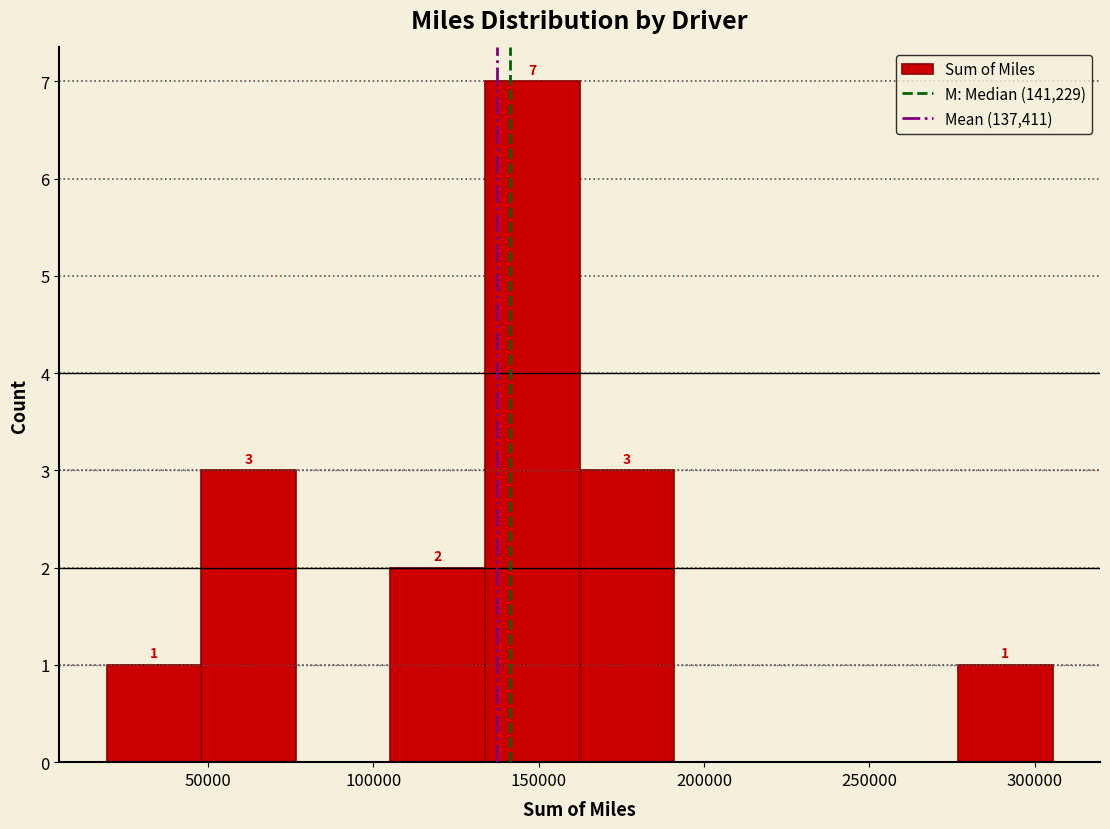

Which range on the x-axis has the tallest bar?

135000 to 160000